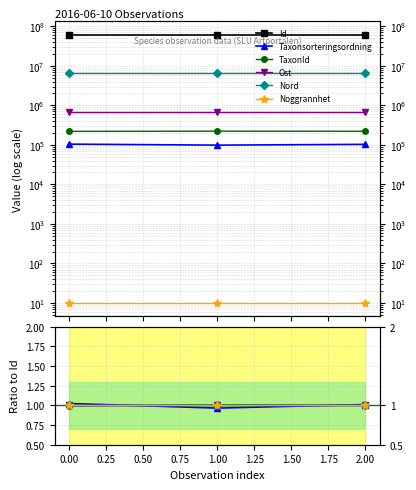

Between 1.00 and 2.00, which is larger?

2.00